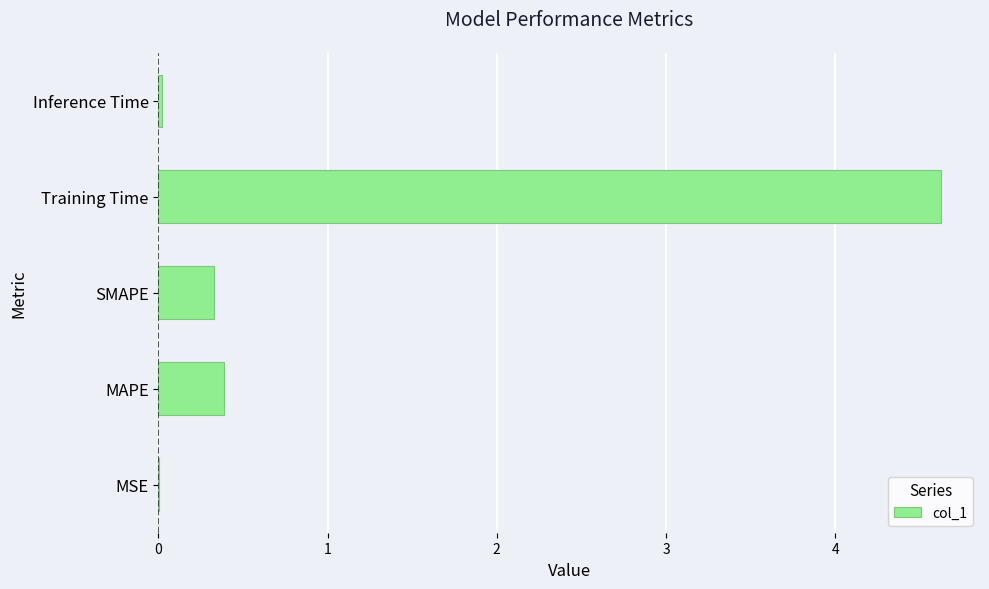

How many categories are shown in the chart?

5